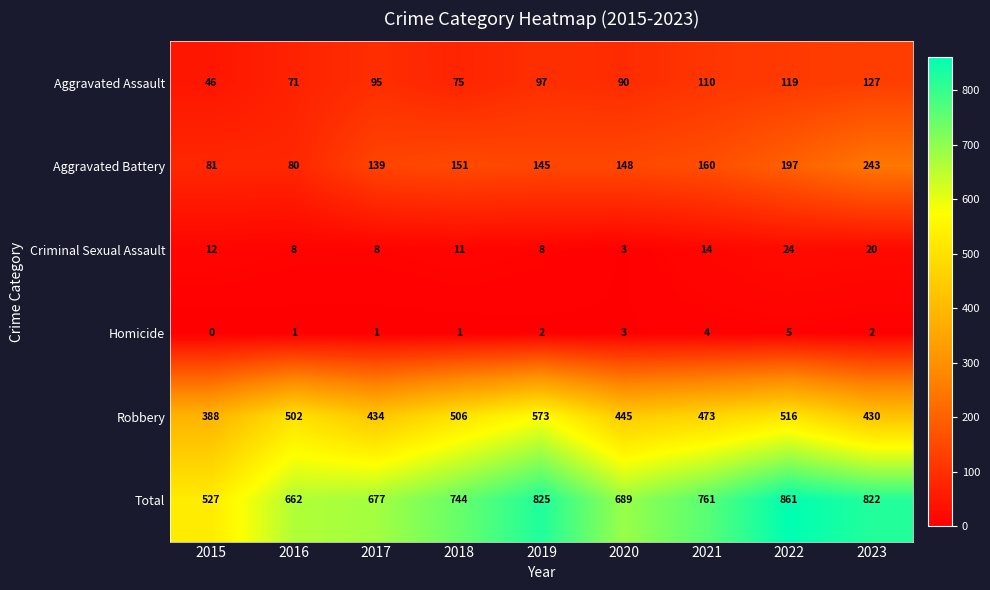

Rank the series at 2017 from highest to lowest value.

Total, Robbery, Aggravated Battery, Aggravated Assault, Criminal Sexual Assault, Homicide